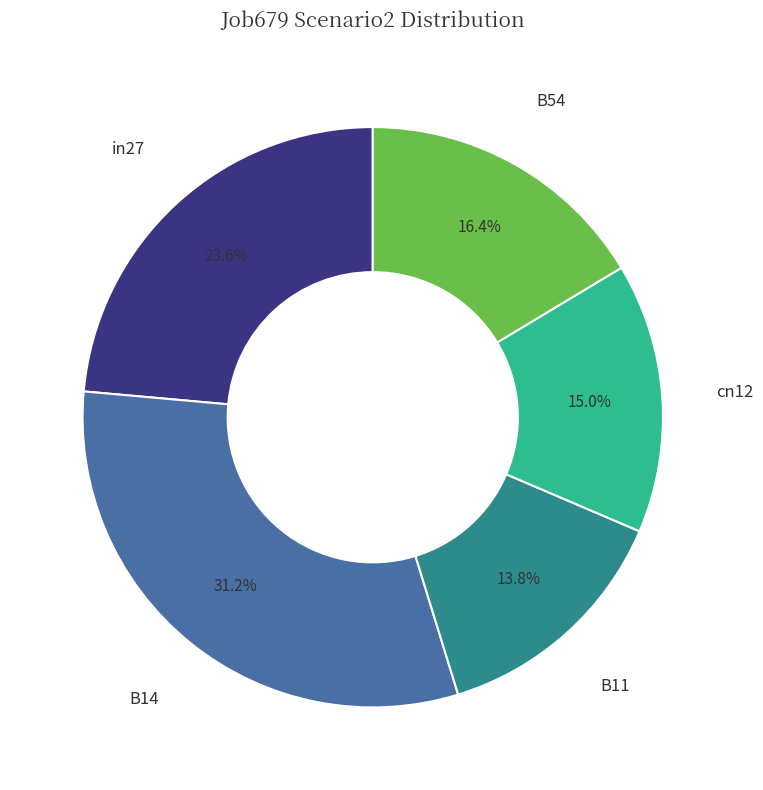

Does any single category account for the majority?

No